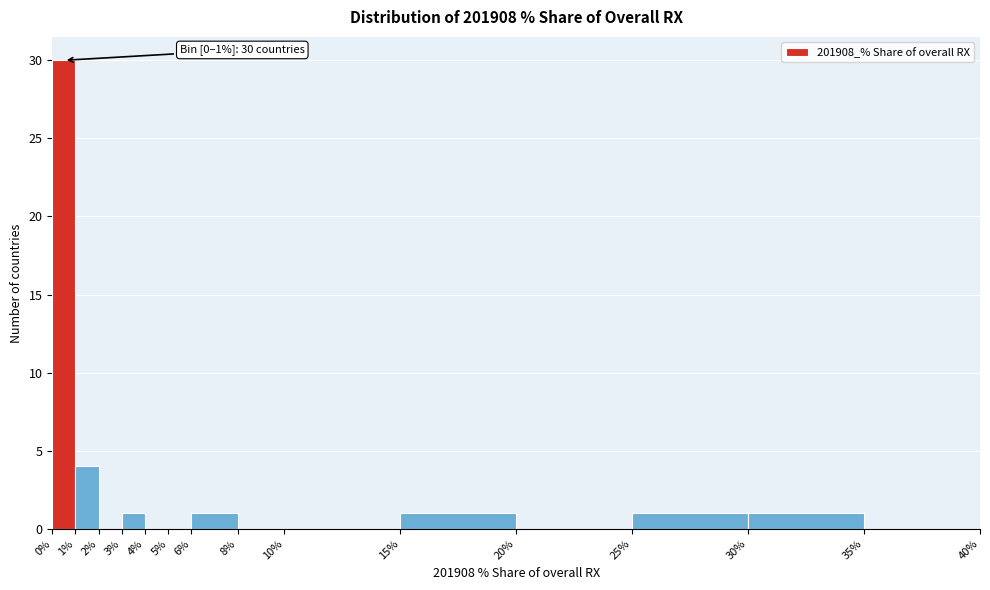

Over which range of the x-axis is the bar tallest?

0% to 1%